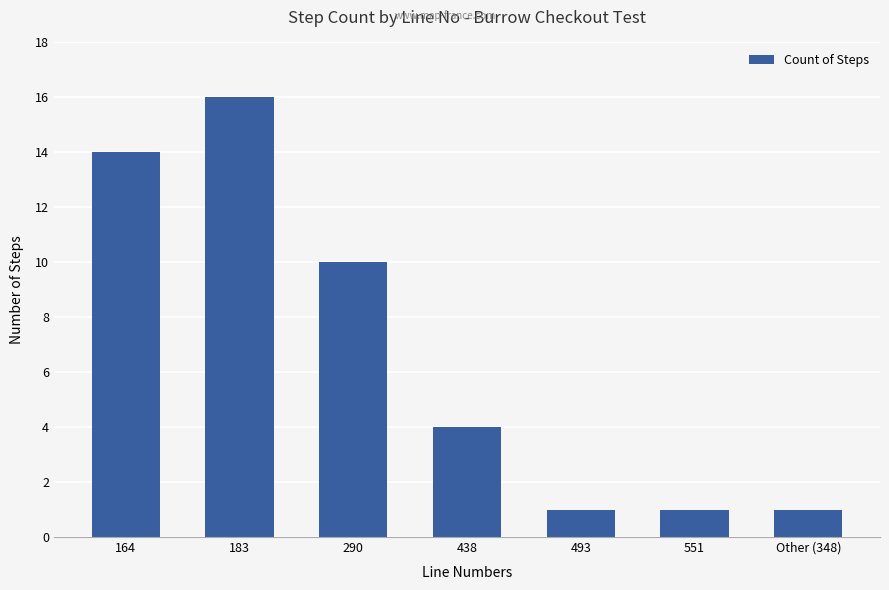

True or false: the data shows 6 at 438.

False